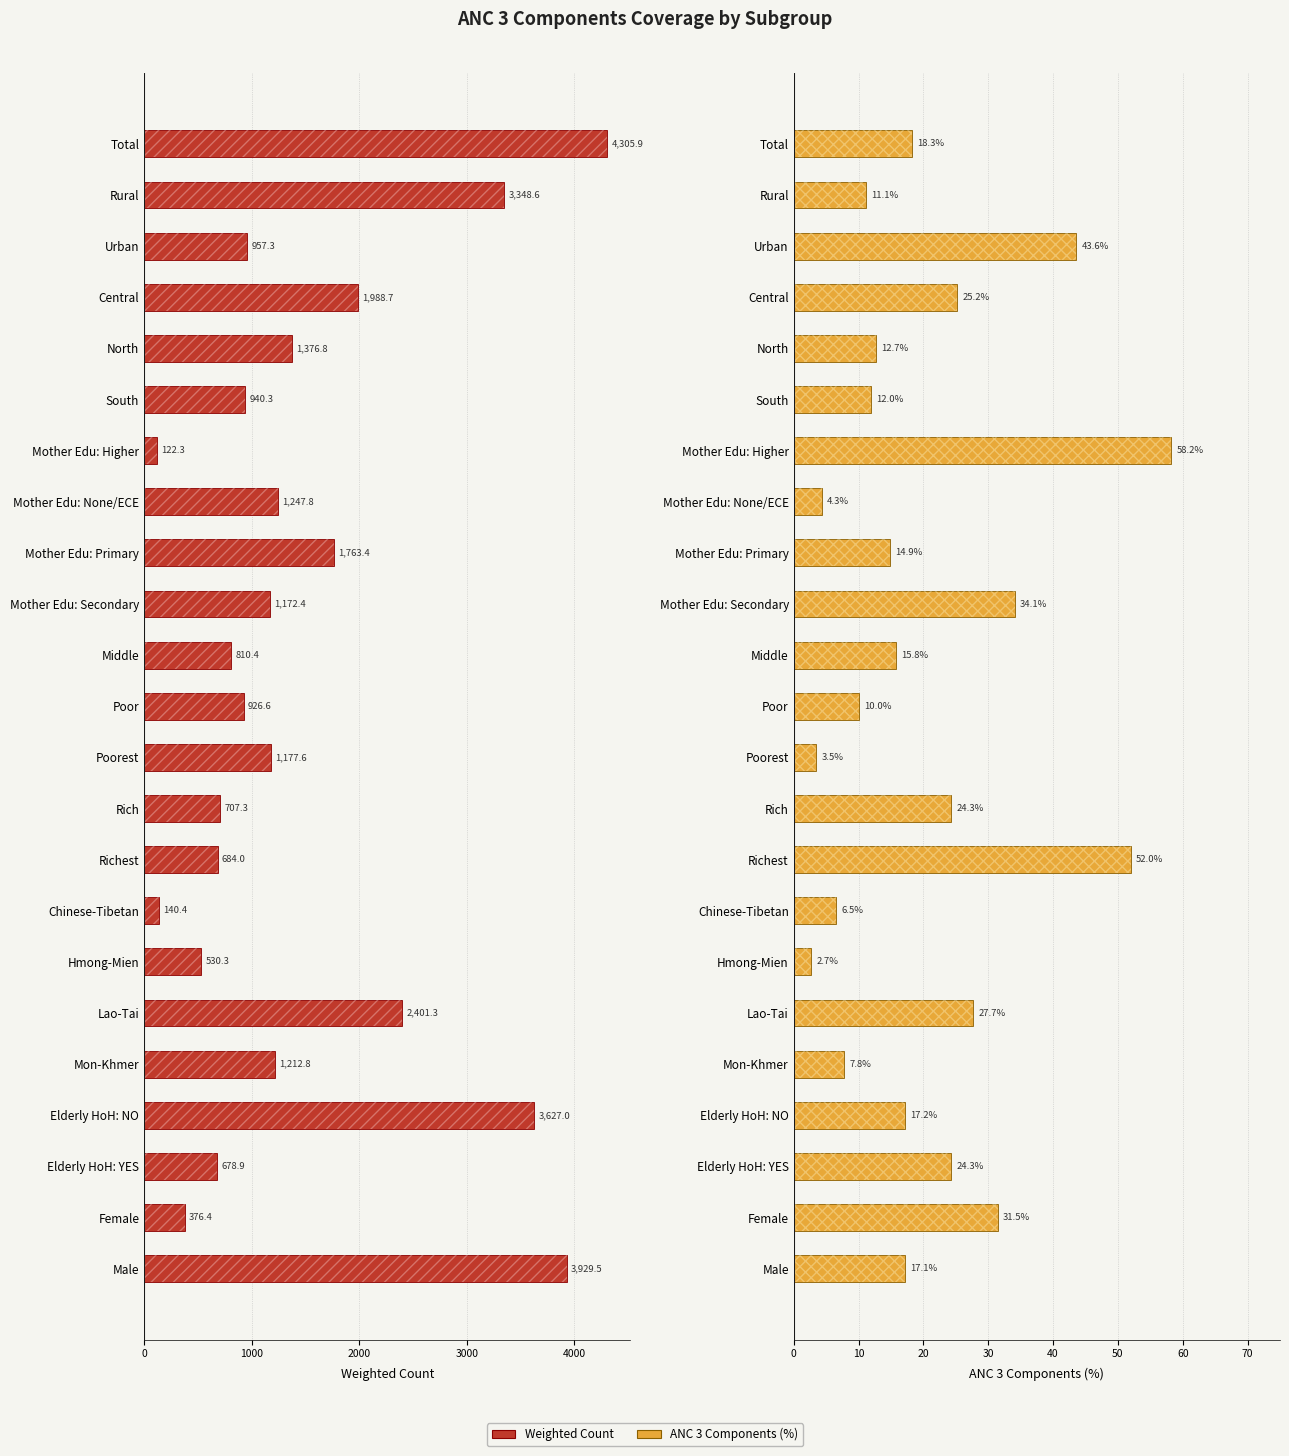

Is the value of Weighted Count at Rich greater than the value of ANC 3 Components (%) at Hmong-Mien?

Yes